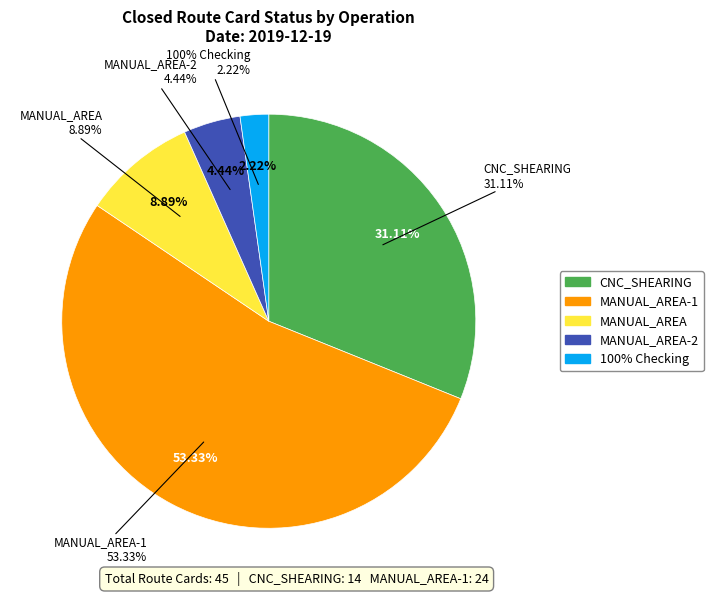

To the nearest percent, what is the average slice percentage?

20%